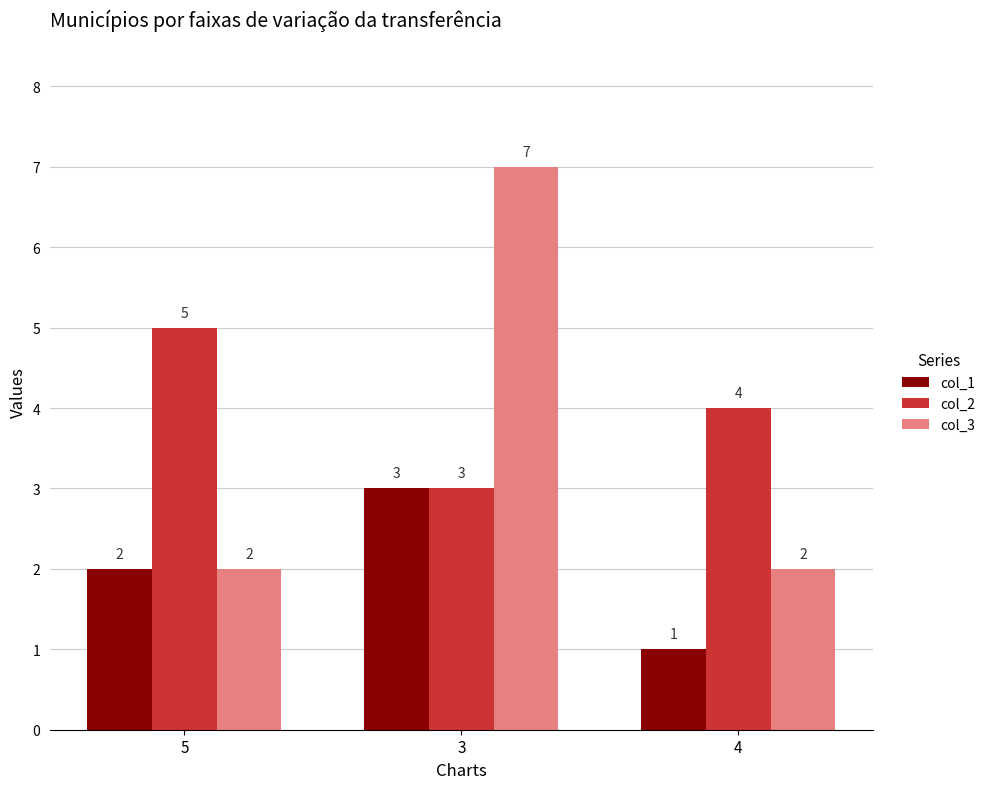

At which label is col_2 closest to 4?

4